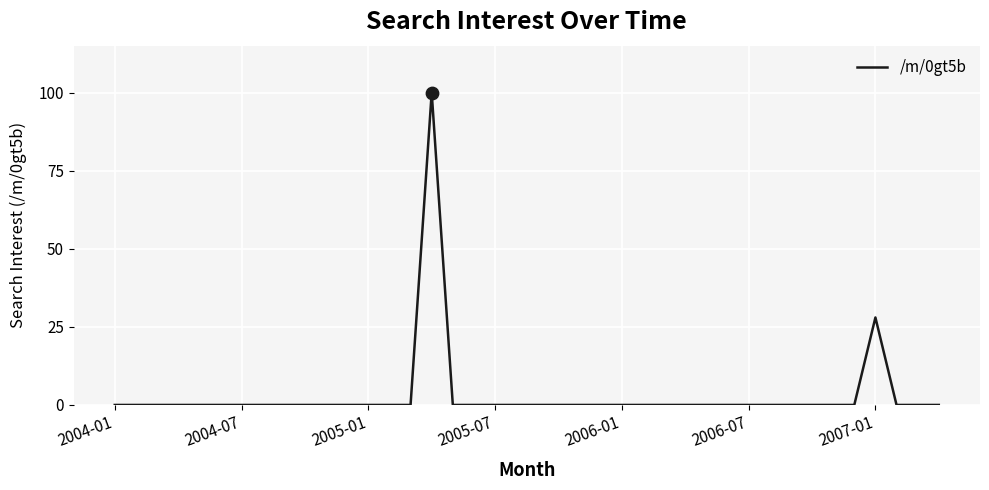

What is the difference between the maximum and minimum values?

100